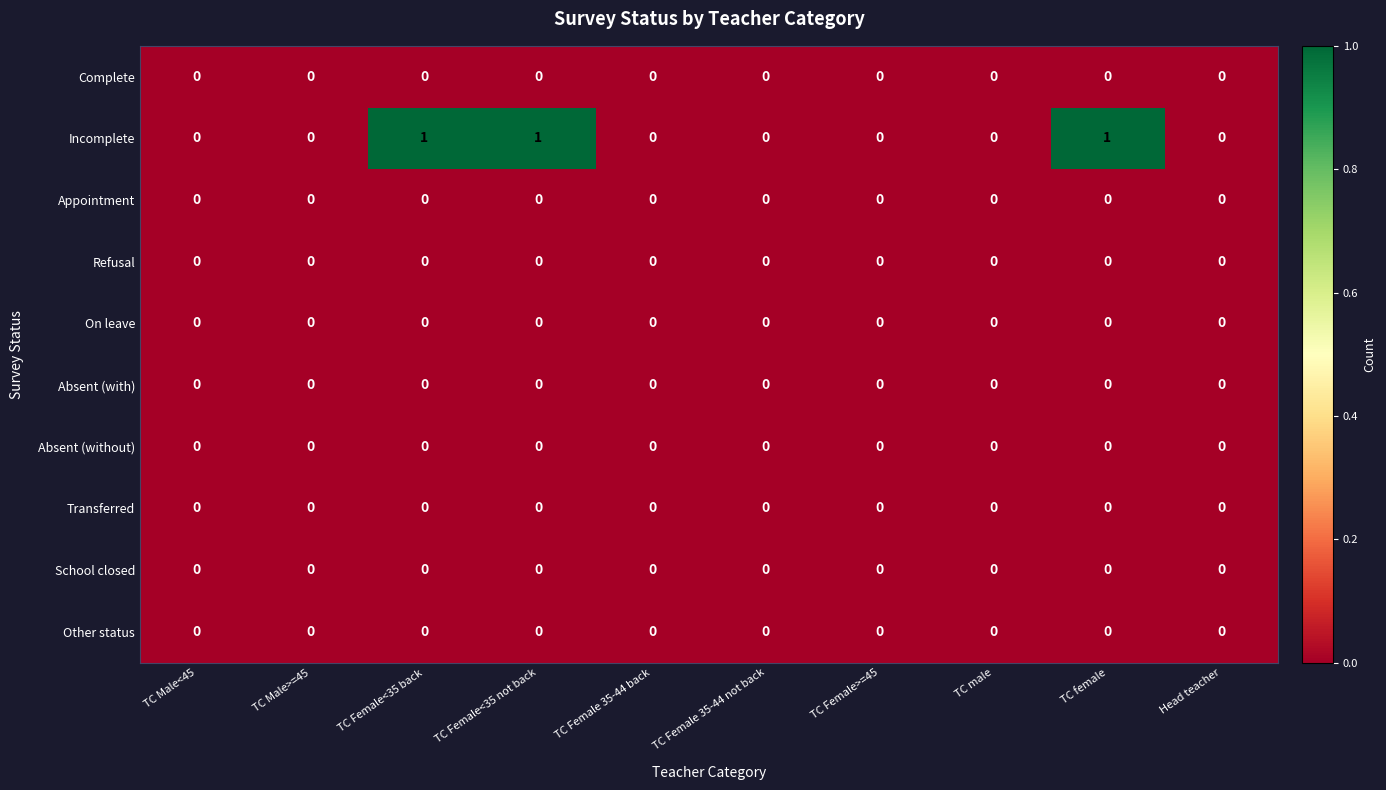

Which series has the largest total across all categories?

Incomplete